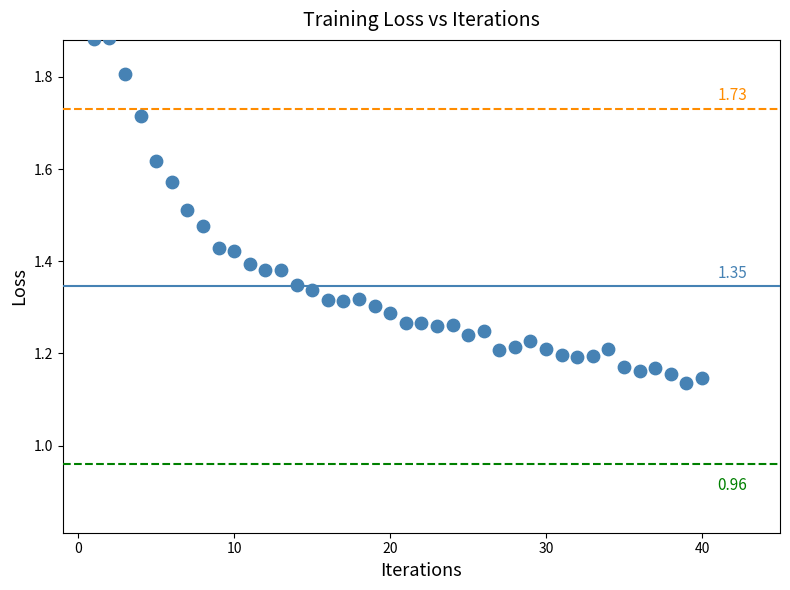

What is the range of X values (max minus min)?

39.0